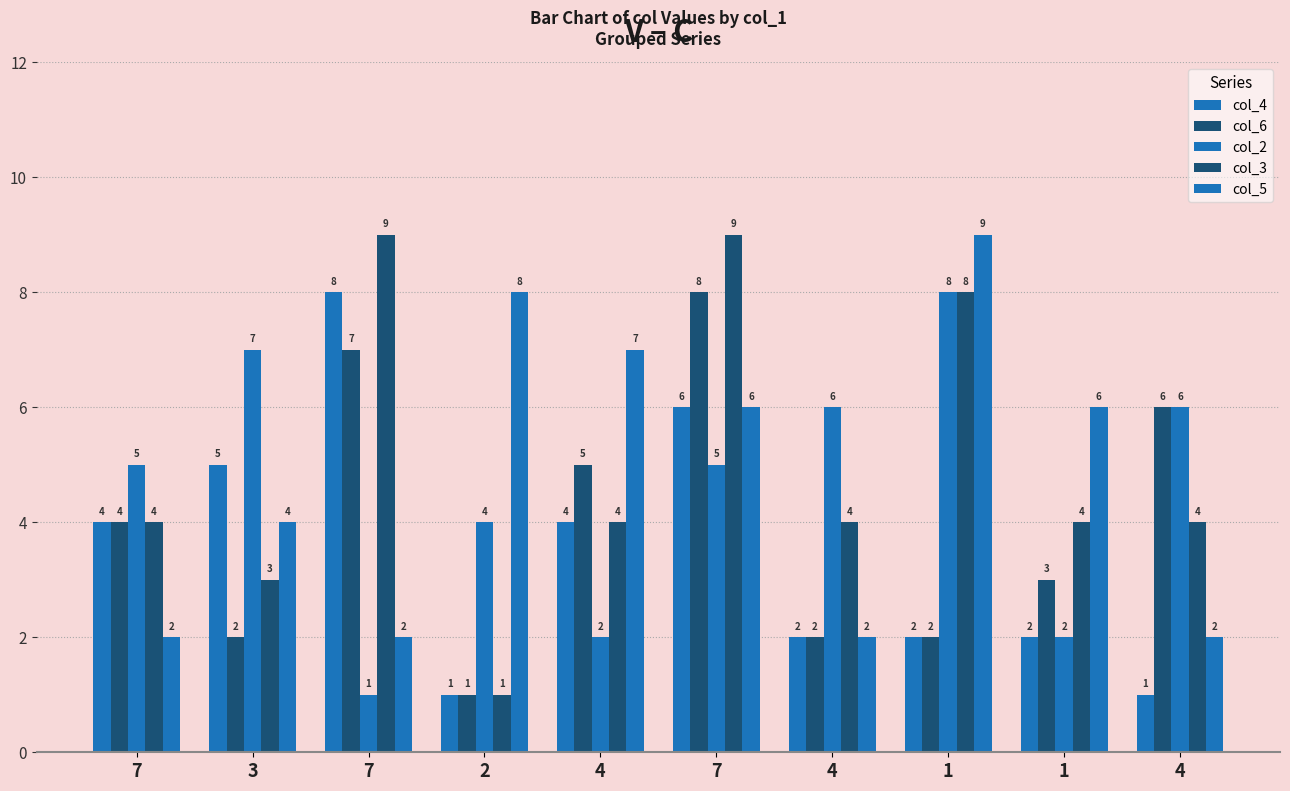

How many bars are there in total?

50